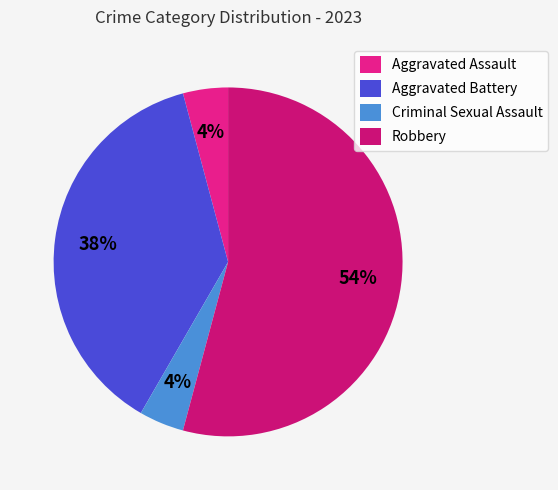

The Aggravated Assault slice represents 4% of the pie. True or false?

True